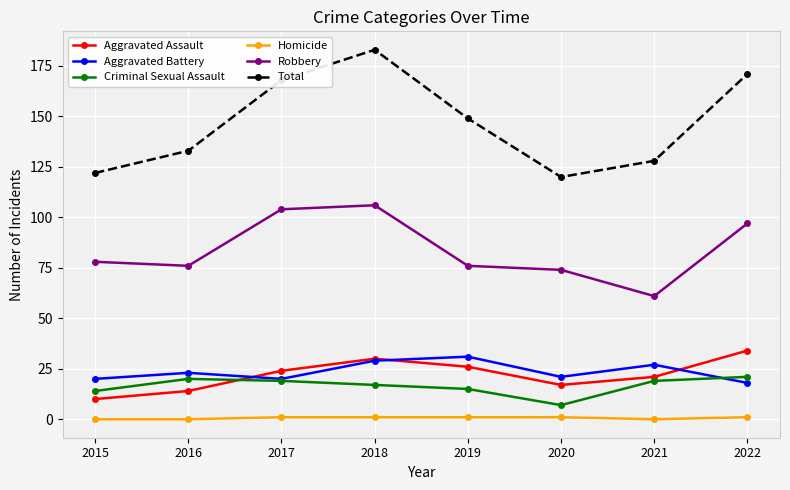

How many distinct data groups are displayed?

6